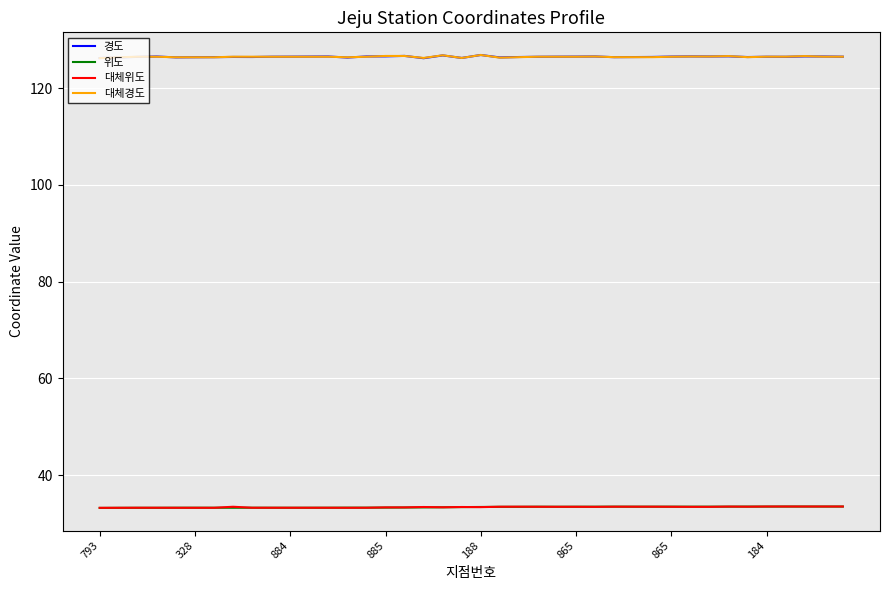

True or false: 위도 and 경도 cross at least once.

False